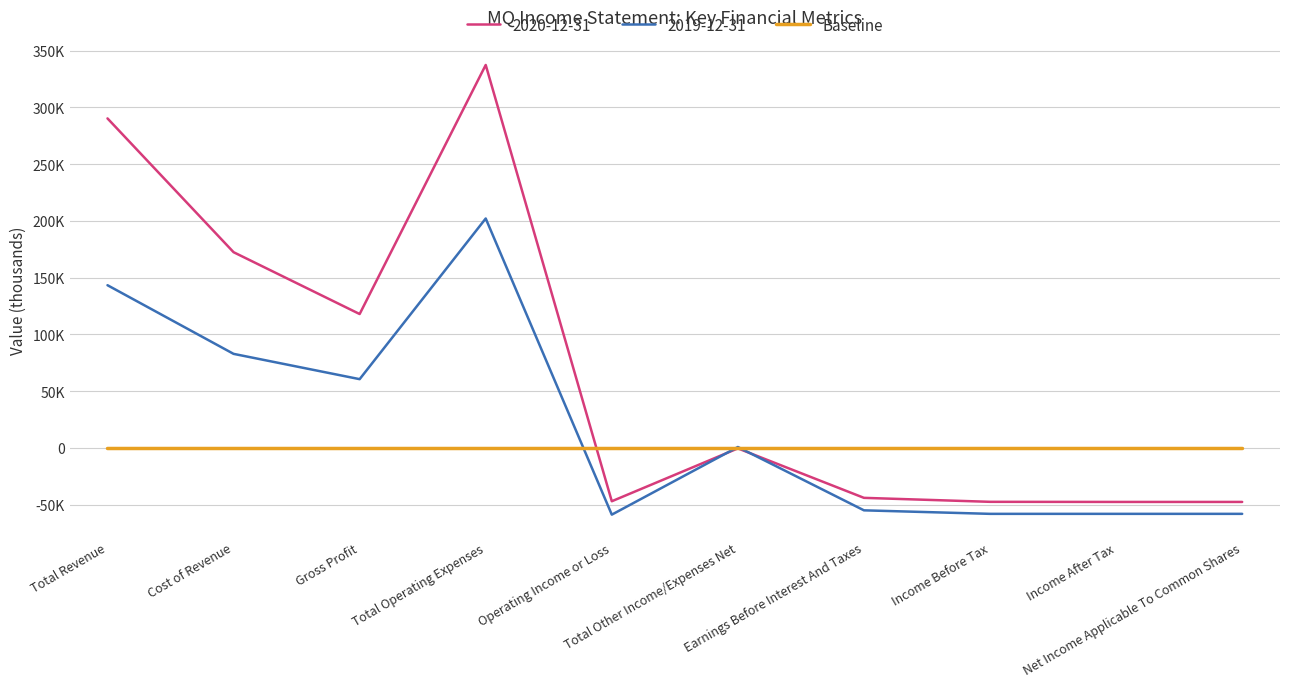

In 2019-12-31, how many points are lower than both neighbors (excluding endpoints)?

2